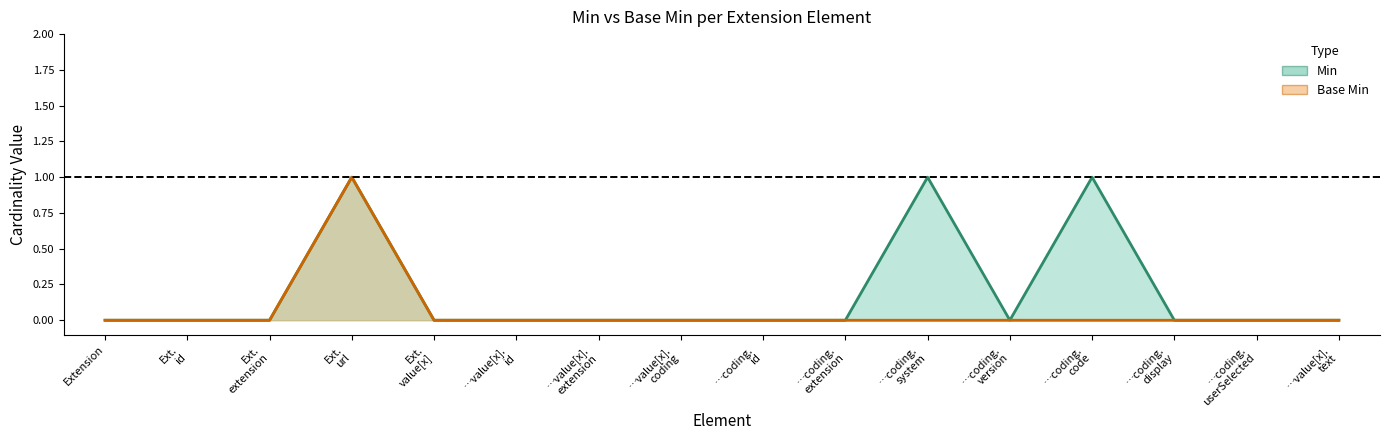

Reading left to right, transcribe all the data shown in this chart.

Min (line): Extension=0	Ext.
id=0	Ext.
extension=0	Ext.
url=1	Ext.
value[x]=0	…value[x].
id=0	…value[x].
extension=0	…value[x].
coding=0	…coding.
id=0	…coding.
extension=0	…coding.
system=1	…coding.
version=0	…coding.
code=1	…coding.
display=0	…coding.
userSelected=0	…value[x].
text=0
Base Min (line): Extension=0	Ext.
id=0	Ext.
extension=0	Ext.
url=1	Ext.
value[x]=0	…value[x].
id=0	…value[x].
extension=0	…value[x].
coding=0	…coding.
id=0	…coding.
extension=0	…coding.
system=0	…coding.
version=0	…coding.
code=0	…coding.
display=0	…coding.
userSelected=0	…value[x].
text=0